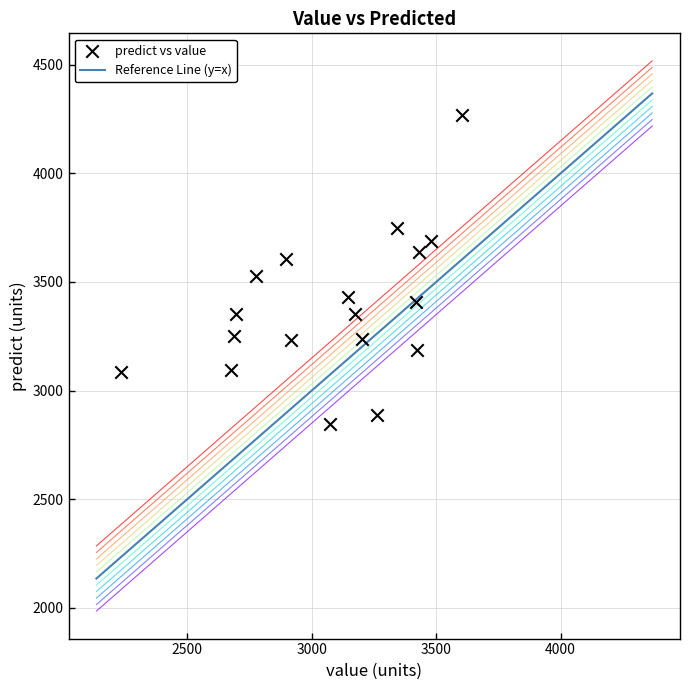

What is the range of X values (max minus min)?

1367.1